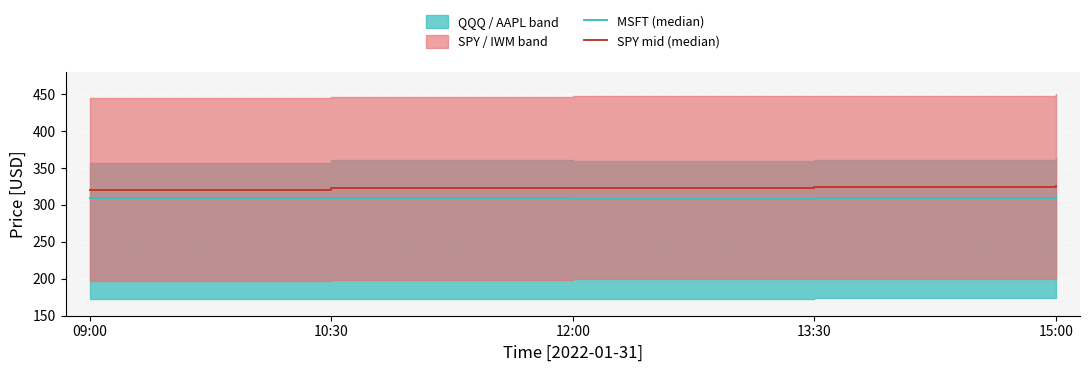

Which has a higher value, 10:30 or 13:30?

10:30